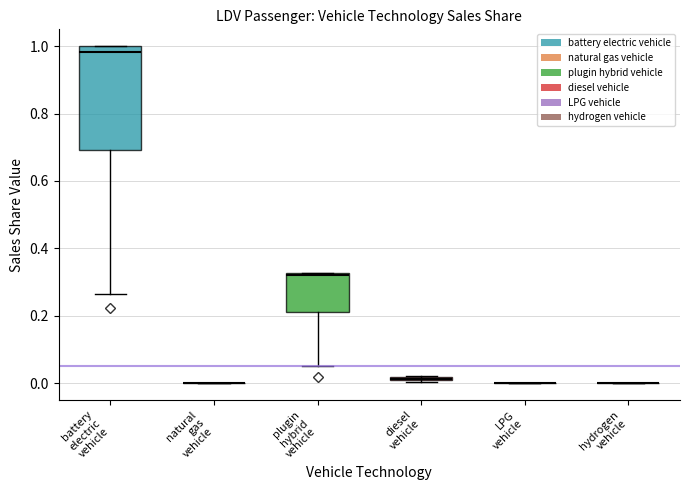

True or false: hydrogen vehicle has a value of 0.0 at 2026.

True